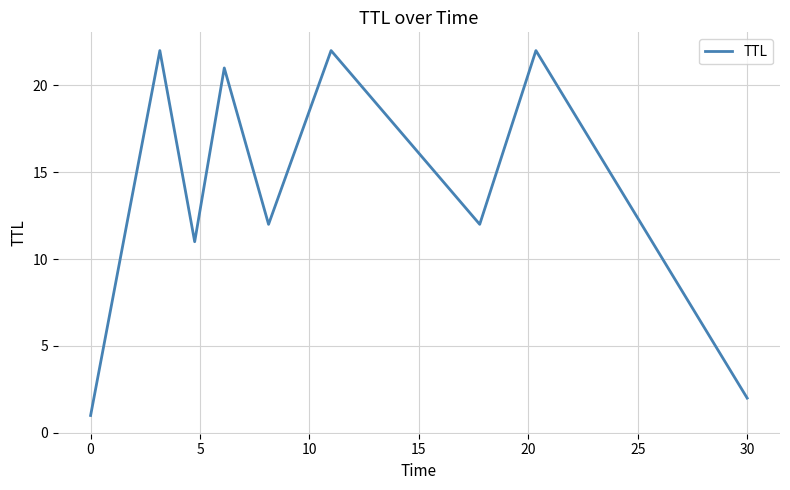

What is the difference between the maximum and minimum values?

21